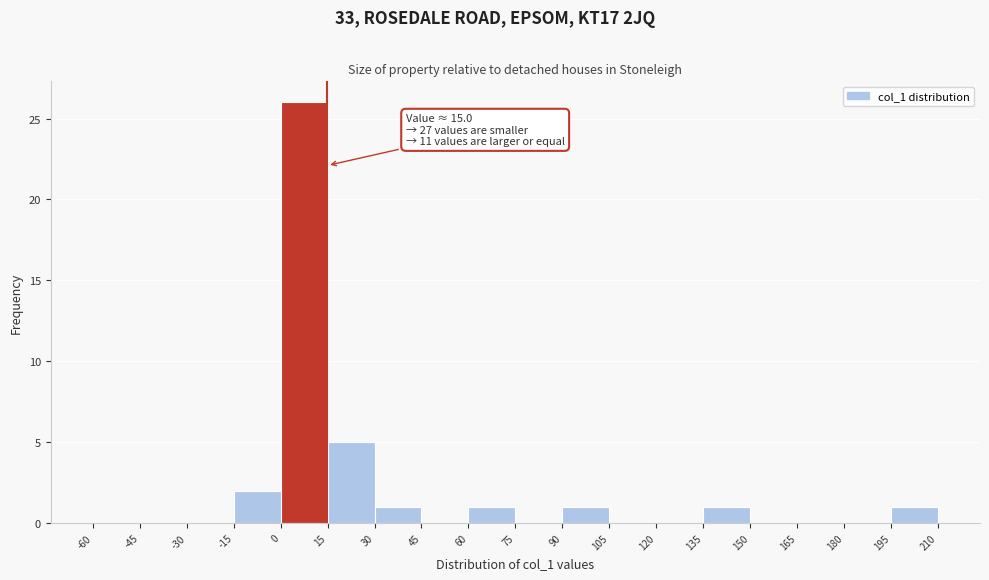

Over which range of the x-axis is the bar tallest?

0 to 15